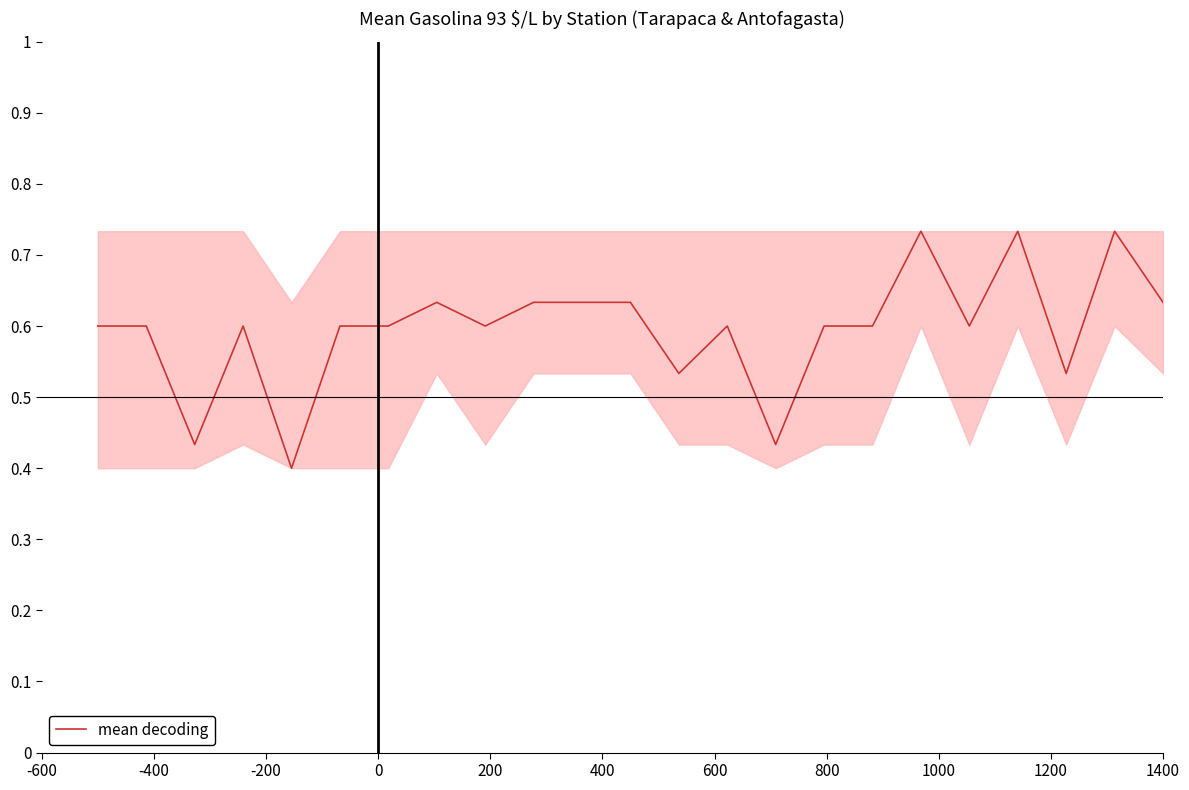

What is the difference between the maximum and minimum values?

0.3